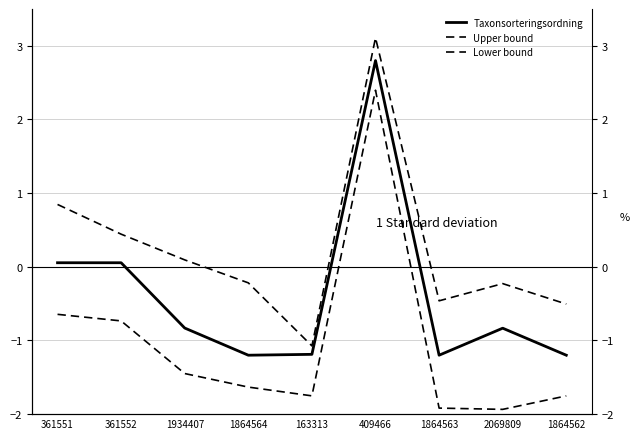

What is the sum of the Upper bound values at 1864563 and 1934407?

-0.4